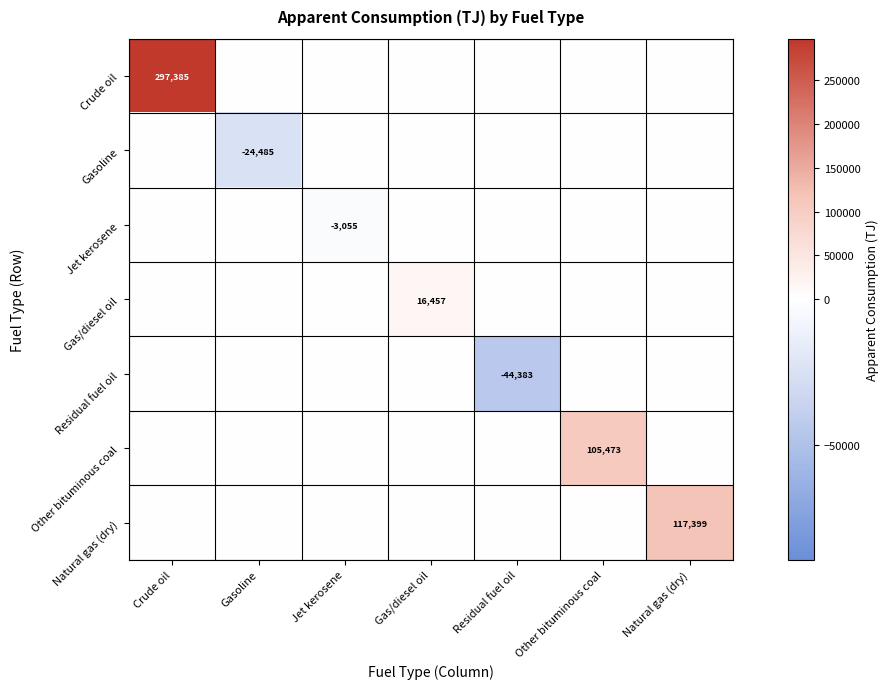

True or false: Gasoline has a value of 9667.1 at Gas/diesel oil.

False